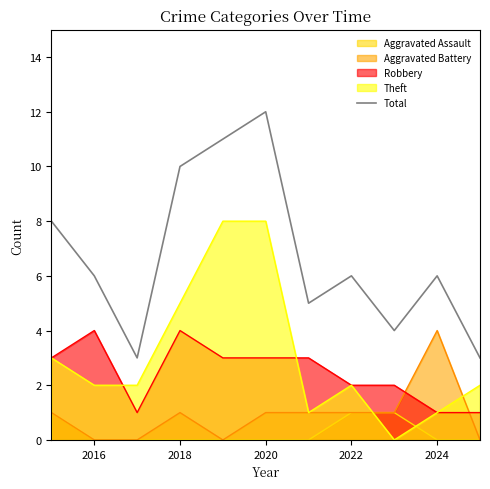

How many data points are less than 6?

4